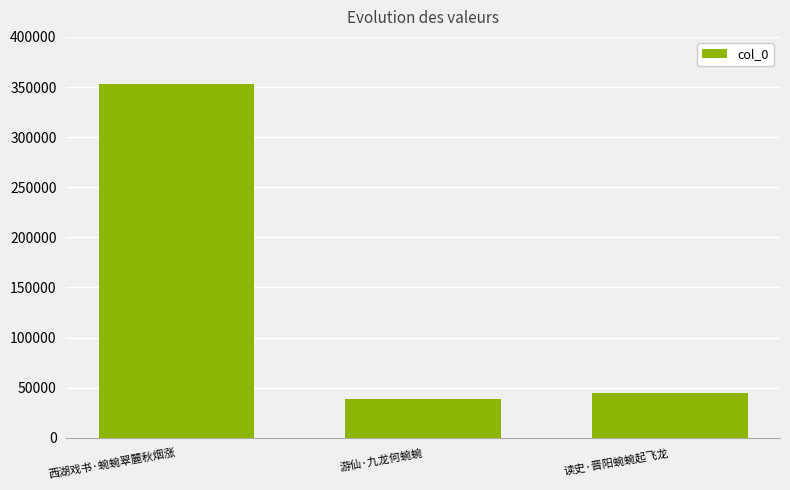

True or false: the data shows 38711 at 游仙·九龙何蜿蜿.

True